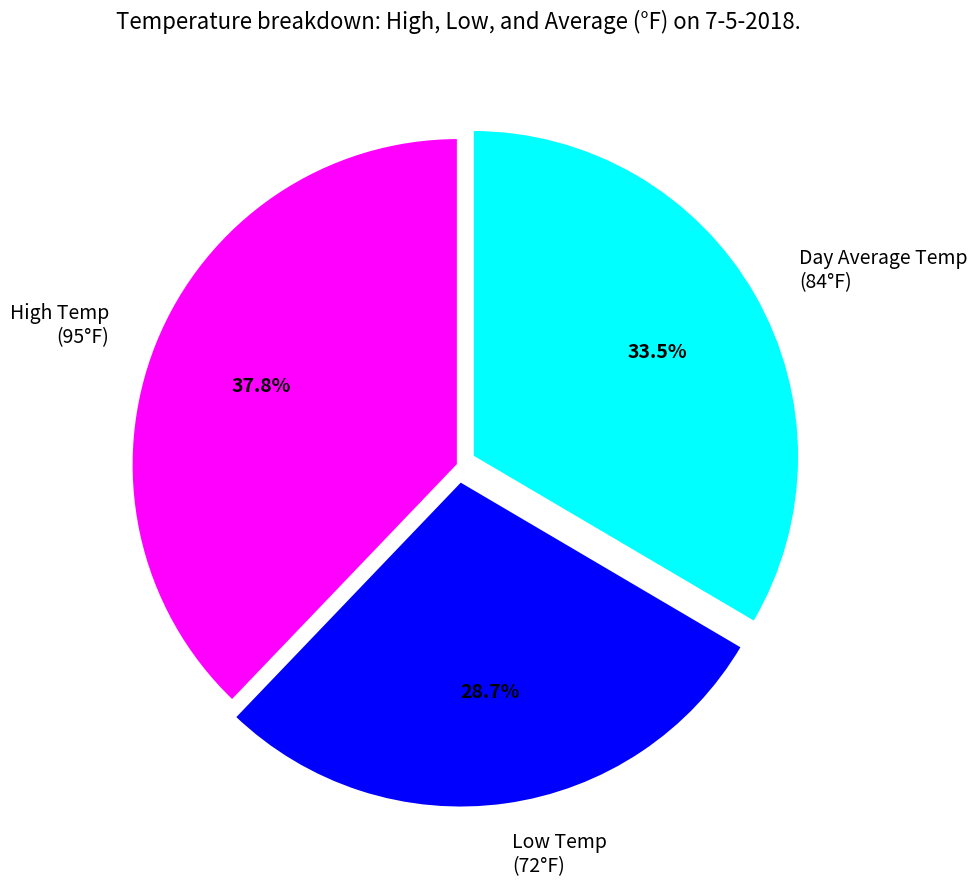

Does any single category account for the majority?

No